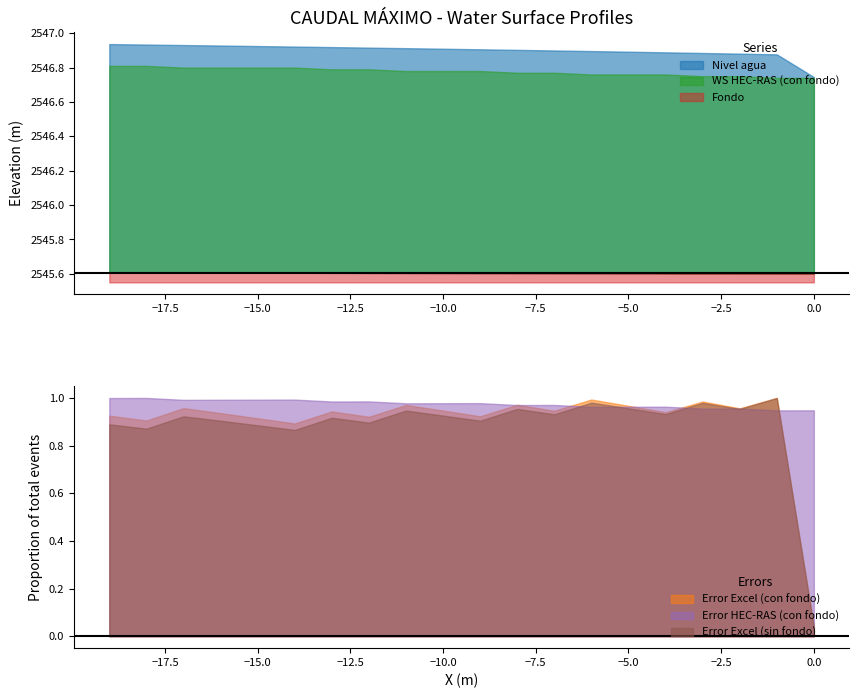

At which label does WS HEC-RAS (con fondo) reach its peak?

-18